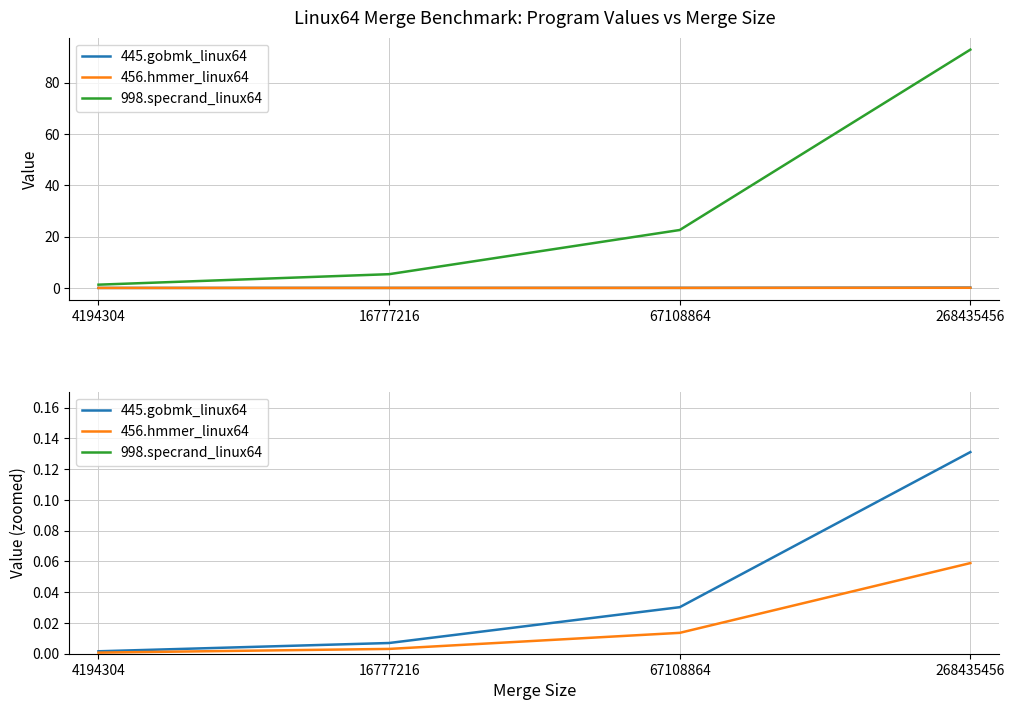

True or false: 998.specrand_linux64 and 456.hmmer_linux64 cross at least once.

False